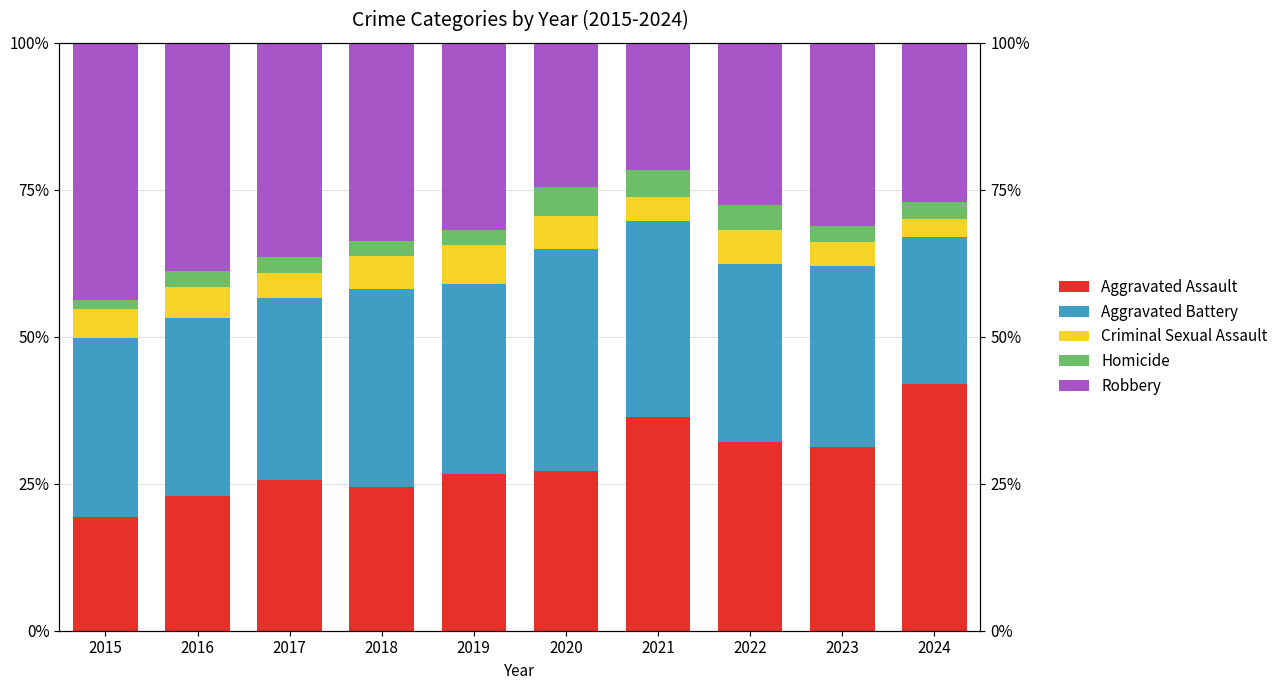

At how many categories does at least one series exceed 24?

10